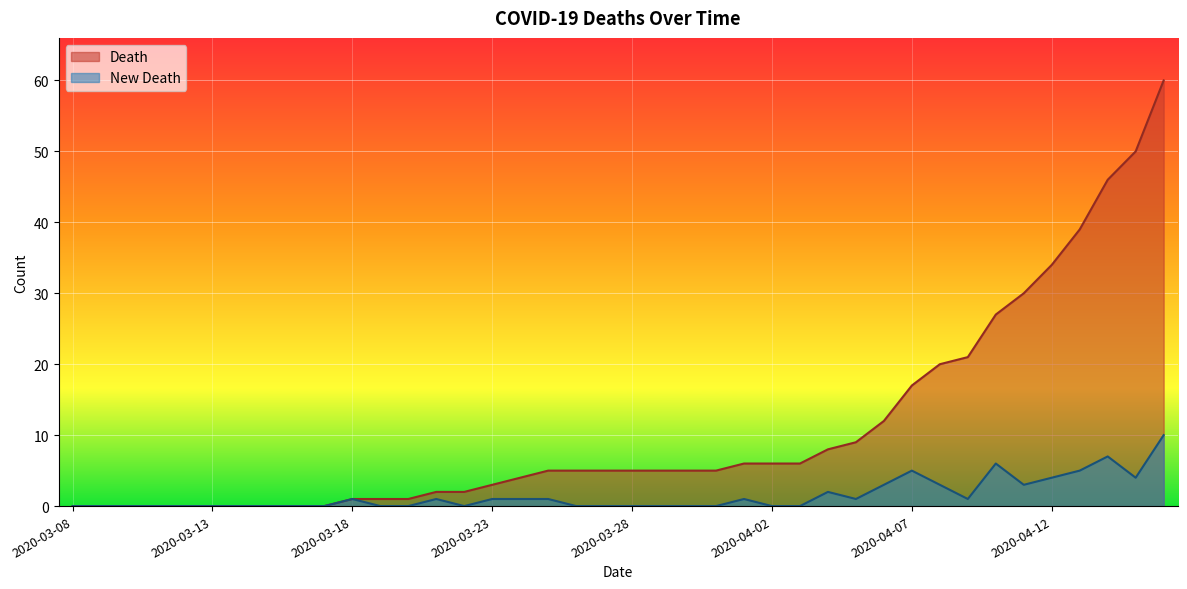

Is the value of Death at 2020-03-25 greater than the value of New Death at 2020-04-09?

Yes